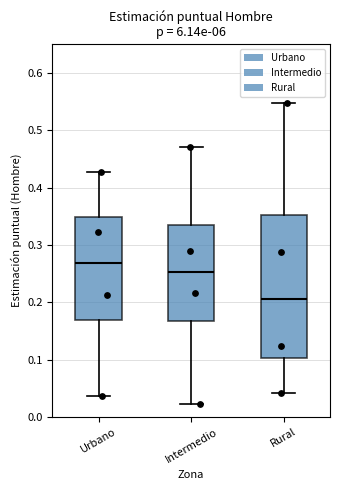

Comparing the boxes themselves (not the whiskers), which one is the tallest?

Rural